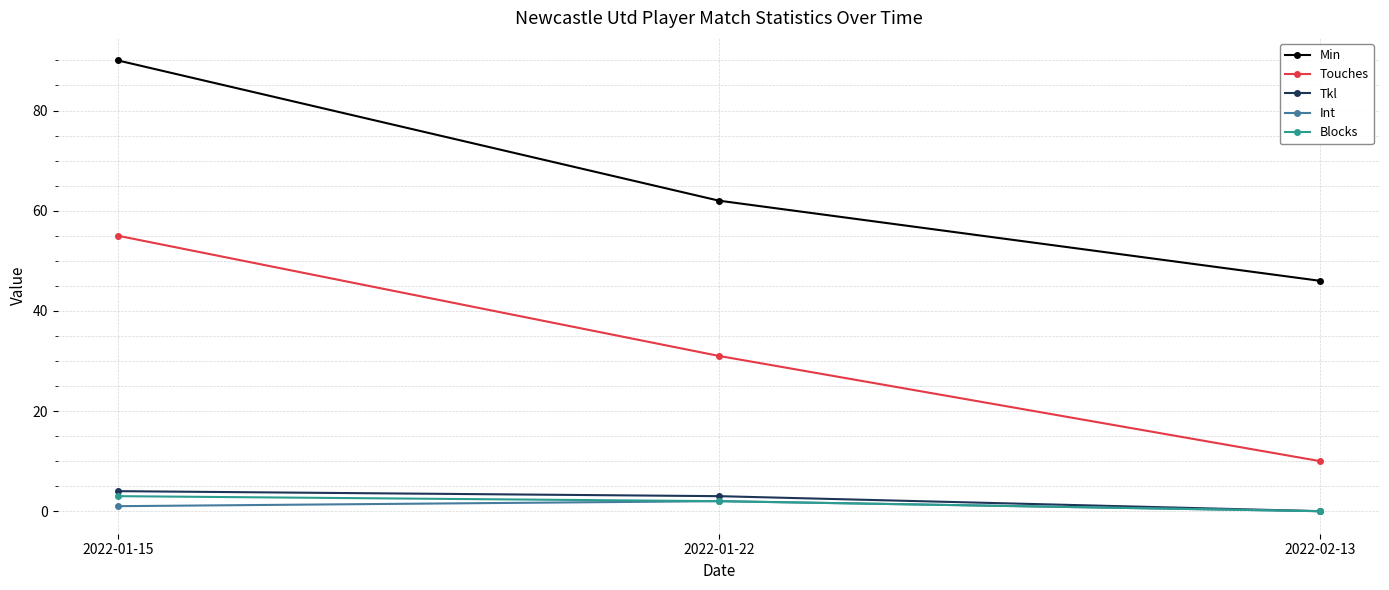

What position from the left is 2022-01-22?

2